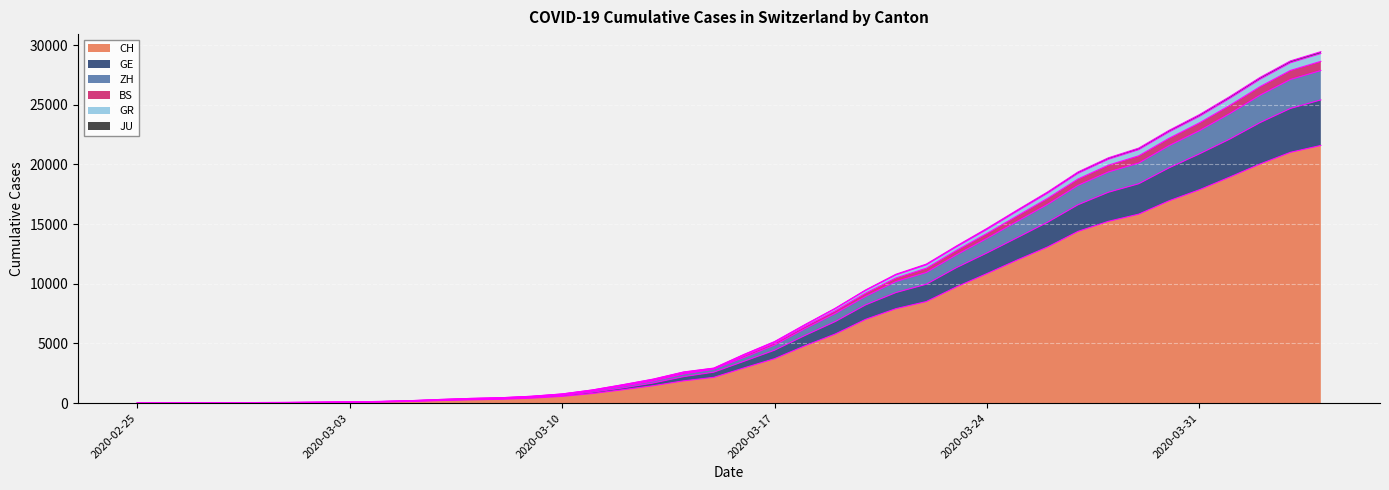

What is the highest value of the CH series?

21593